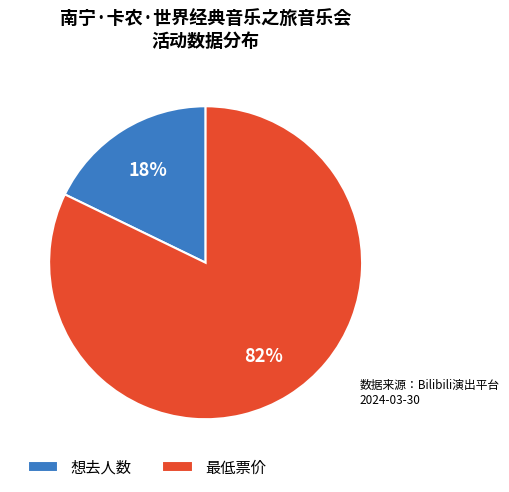

Combined, do 最低票价 and 想去人数 account for over 50%?

Yes